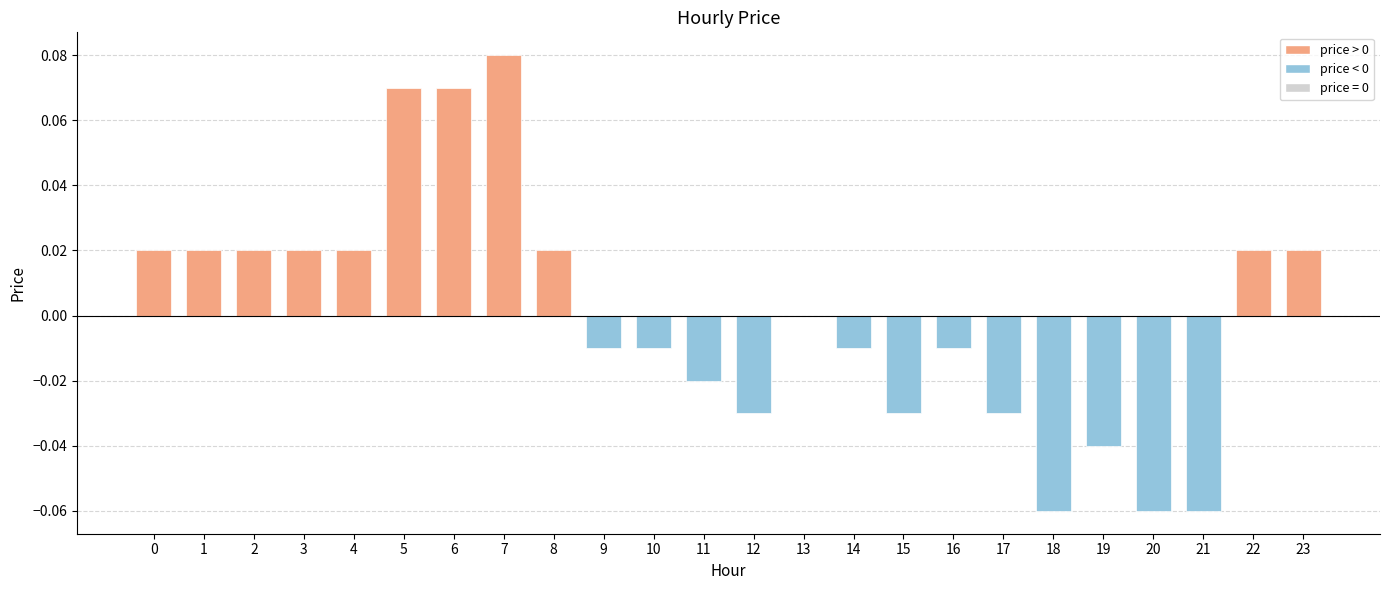

The value at 14 is -0.0. True or false?

True